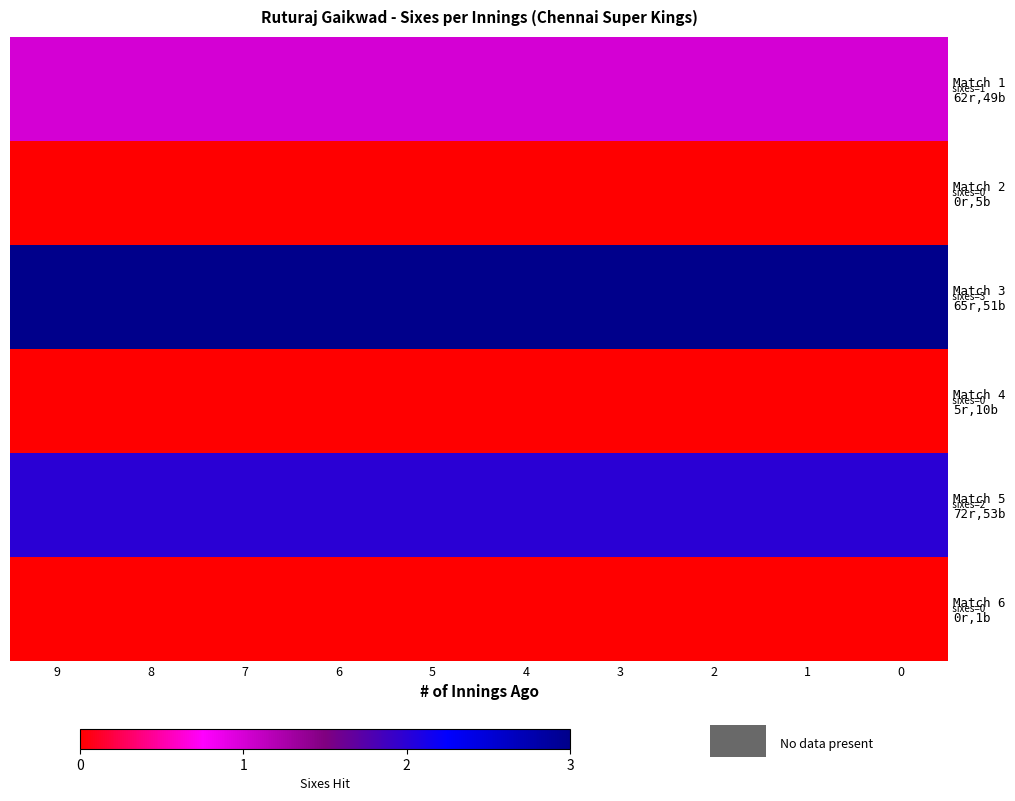

At which category is the sum across all series the highest?

9